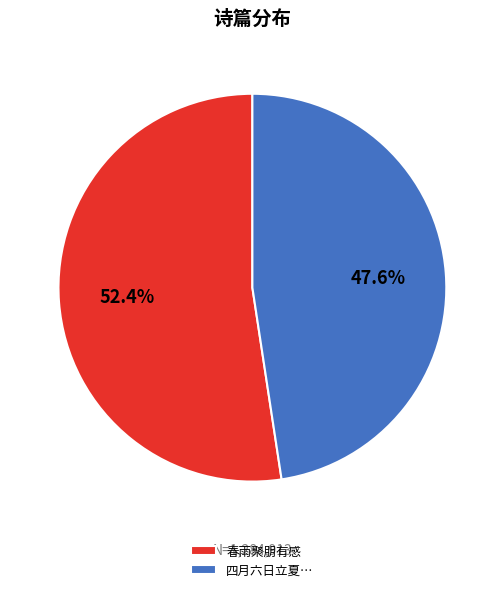

Between 春雨聚朋有感 and 四月六日立夏…, which is larger?

春雨聚朋有感